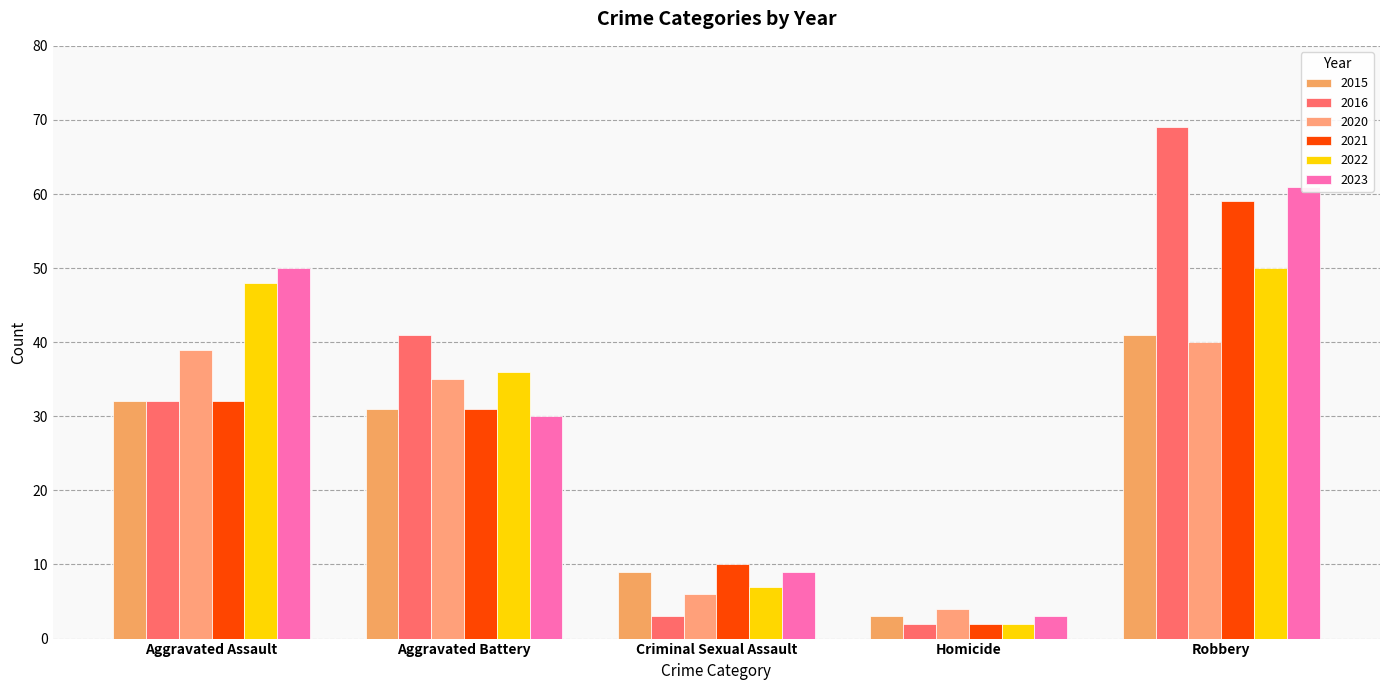

How many values in the 2022 series exceed 36?

2